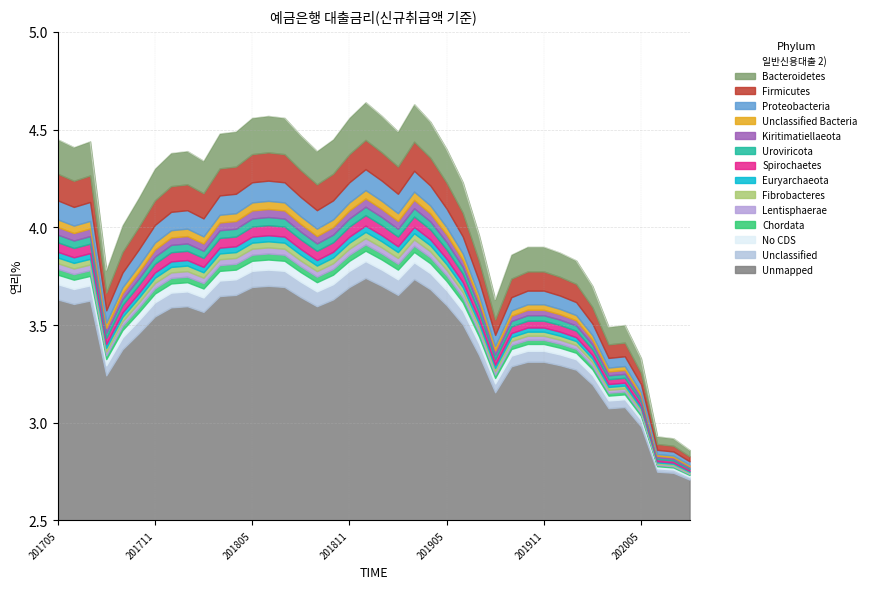

True or false: the data shows 3.5 at 34.

True